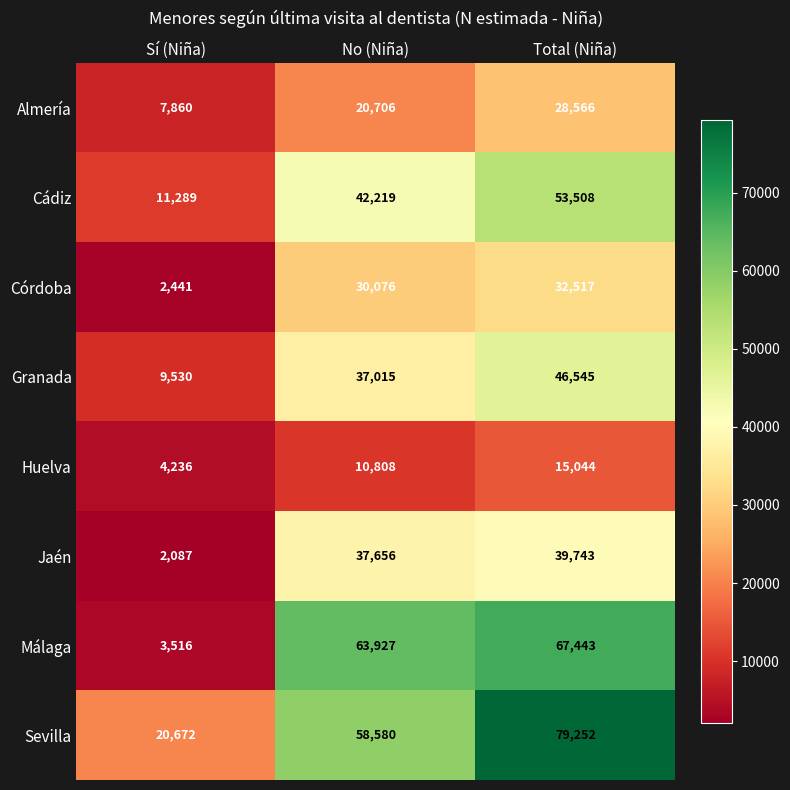

How many data points in Málaga are less than 63927?

1